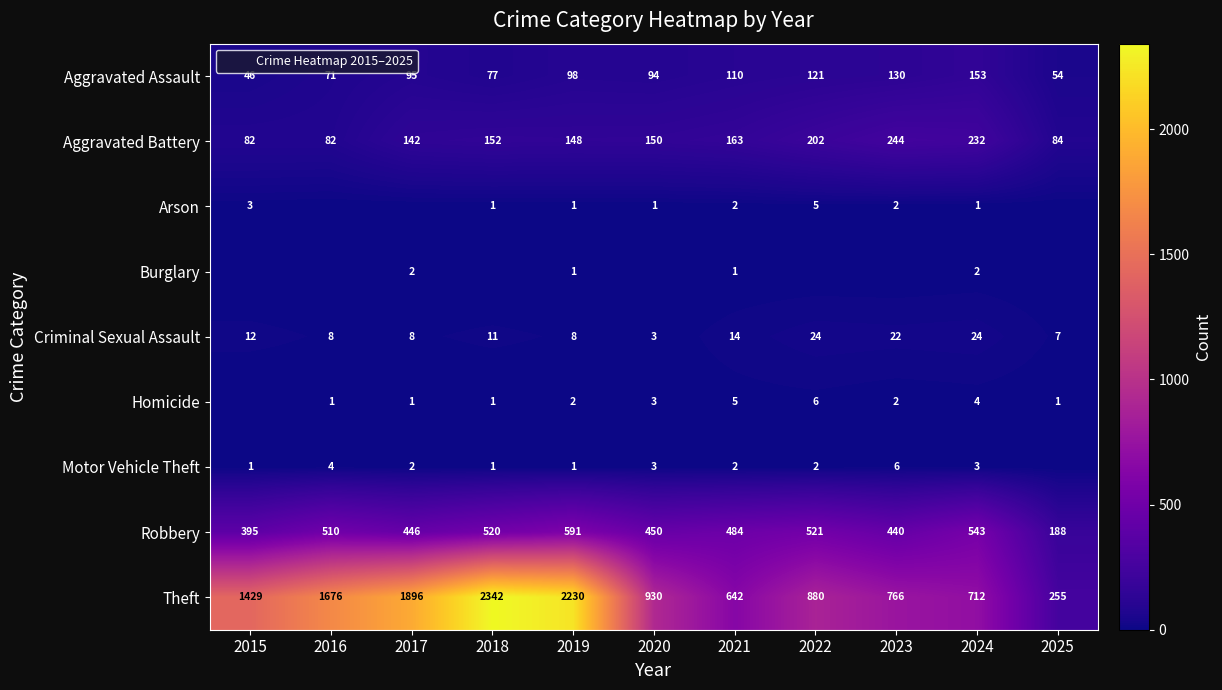

What is the sum of the Aggravated Assault values at 2019 and 2020?

192